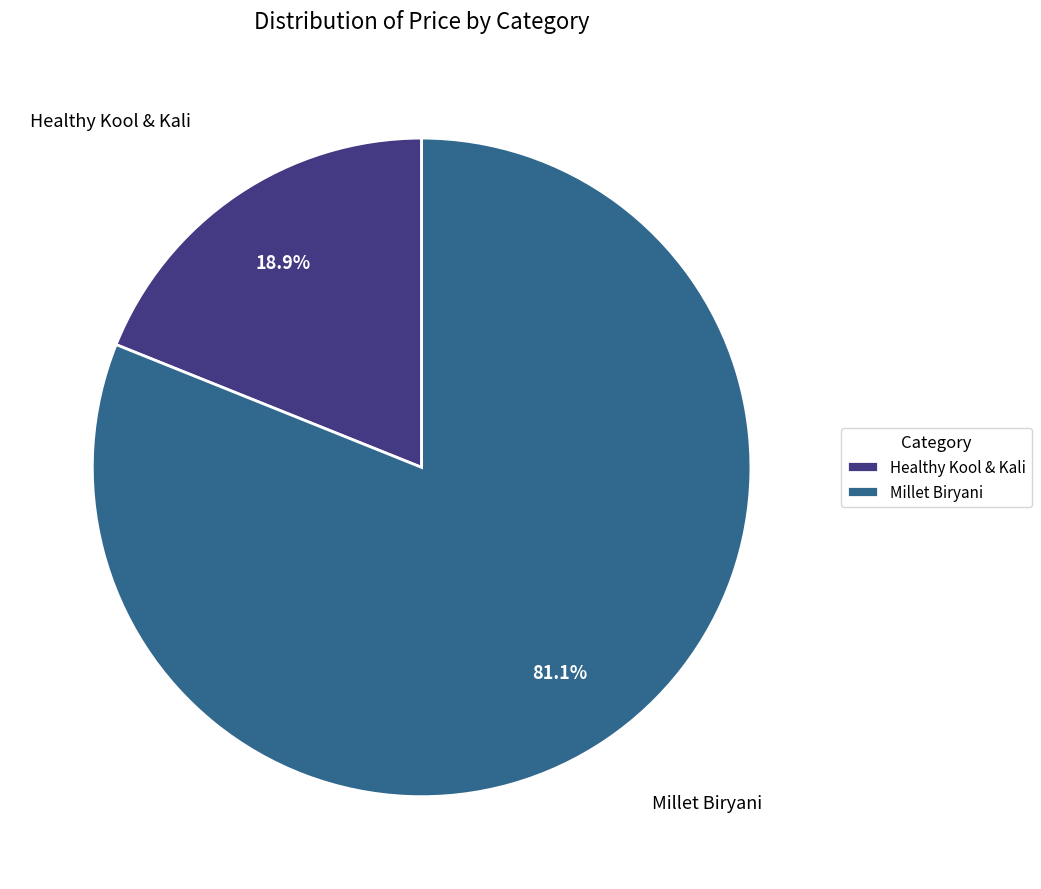

To the nearest percent, what is the combined percentage of Millet Biryani and Healthy Kool & Kali?

100%